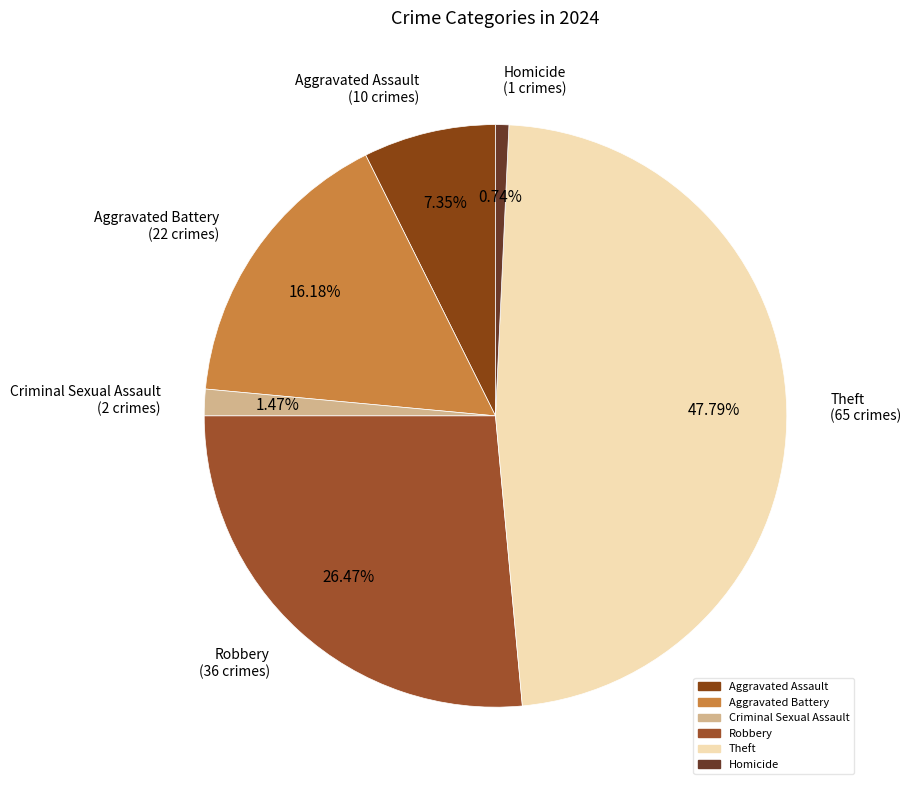

To the nearest percent, what is the difference between the Theft and Criminal Sexual Assault slice percentages?

46%